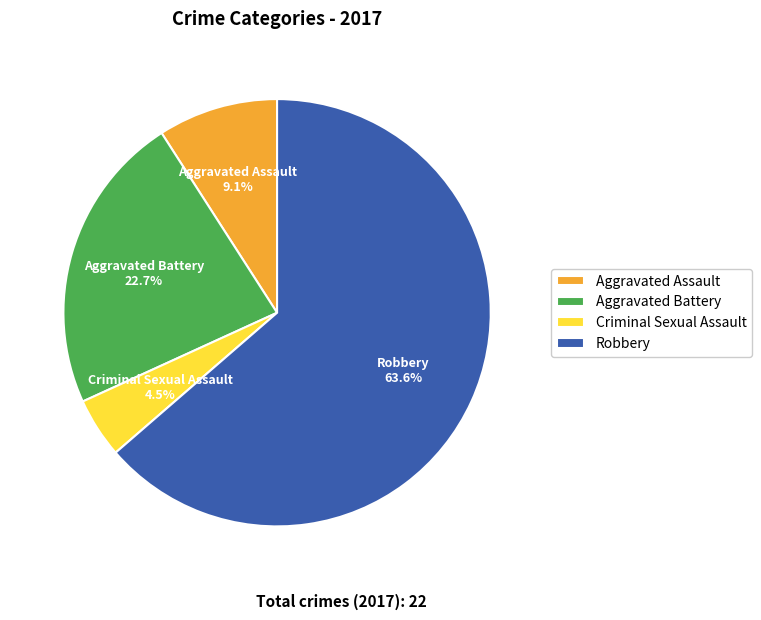

To the nearest percent, what is the difference between the Aggravated Battery and Criminal Sexual Assault slice percentages?

18%